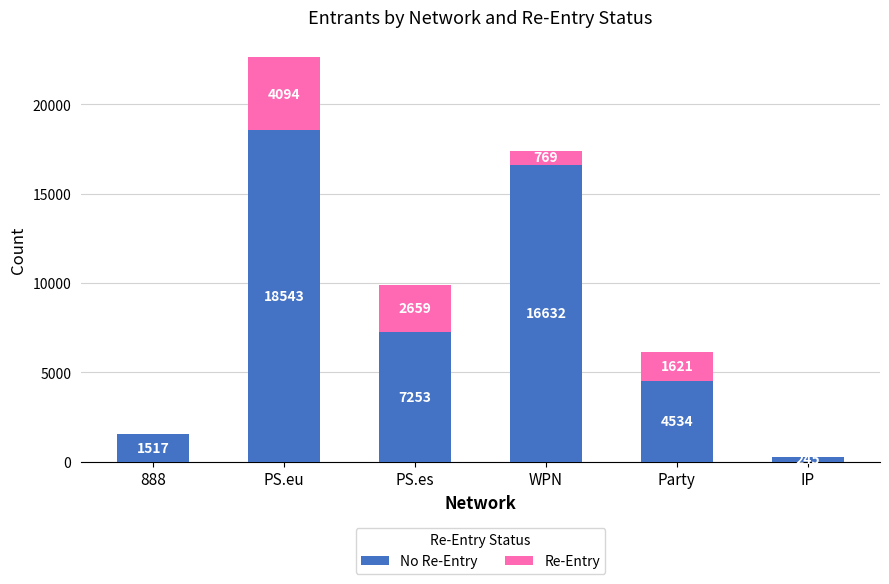

What is the total value across all series at PS.es?

9912